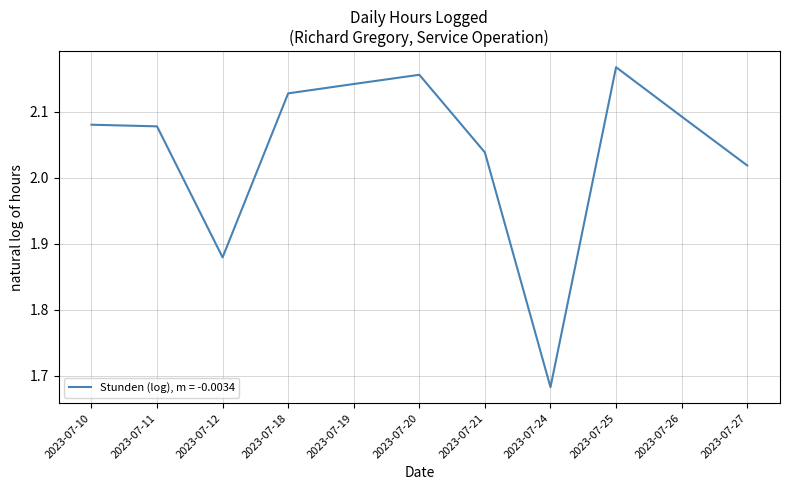

Approximately how many times larger is the value at 2023-07-24 compared to 2023-07-26?

0.8